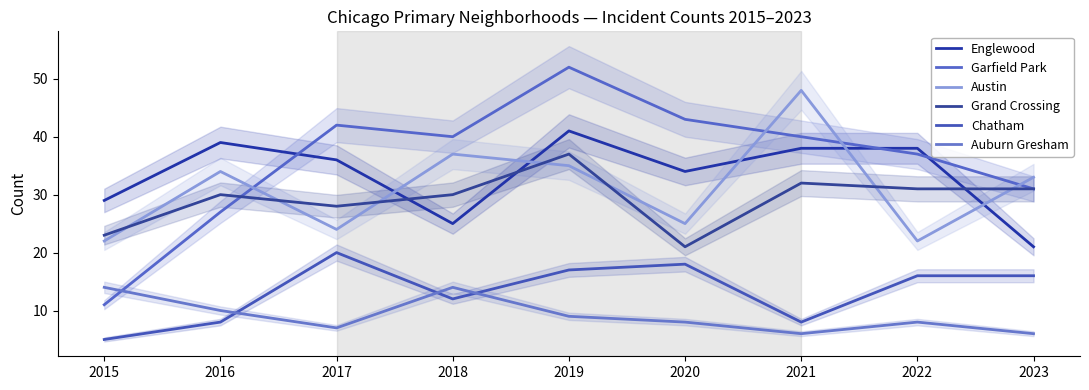

Is the value of Austin at 2022 greater than the value of Chatham at 2015?

Yes